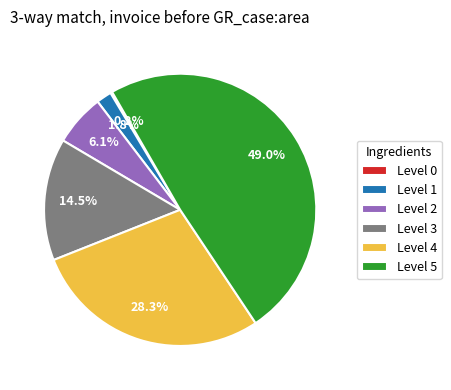

Does Level 3 account for over 50% of the chart?

No